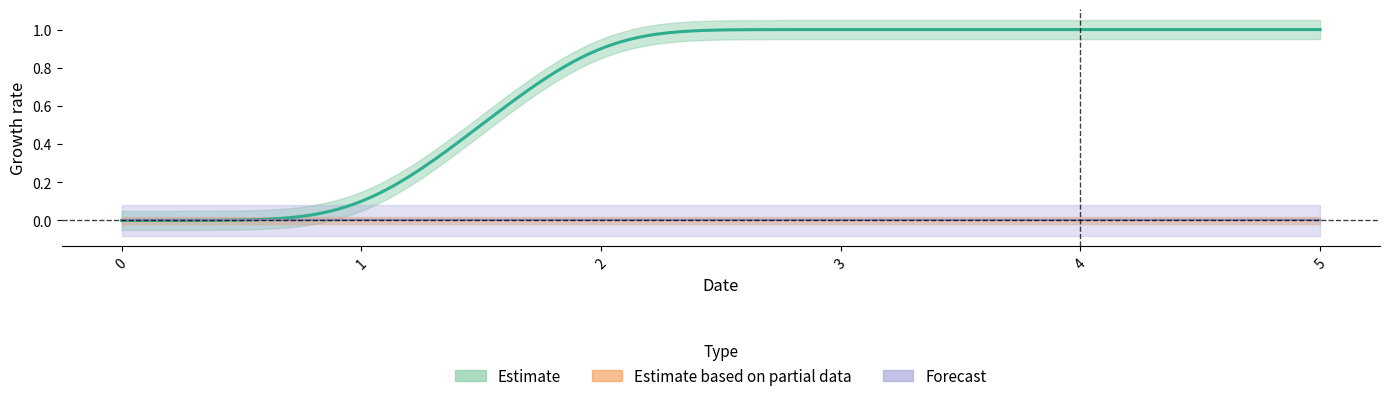

True or false: 1 has a value of 1 at 5.

False